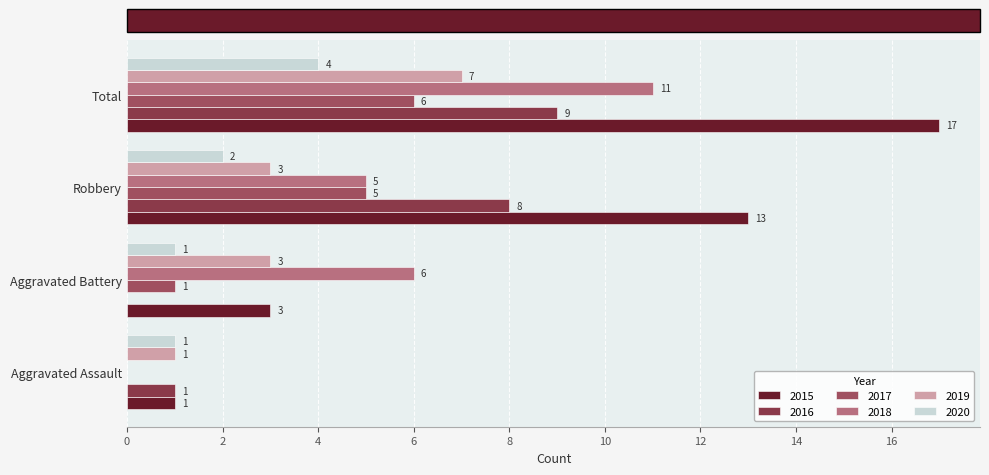

What is the maximum value for 2019?

7